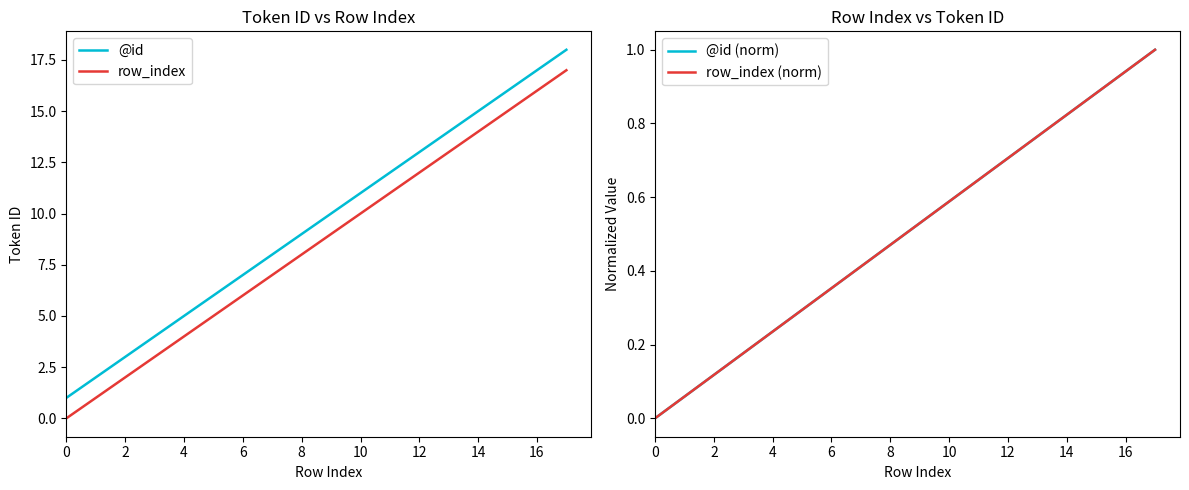

What is the value of the @id (norm) point at the 16th from the left?

0.9